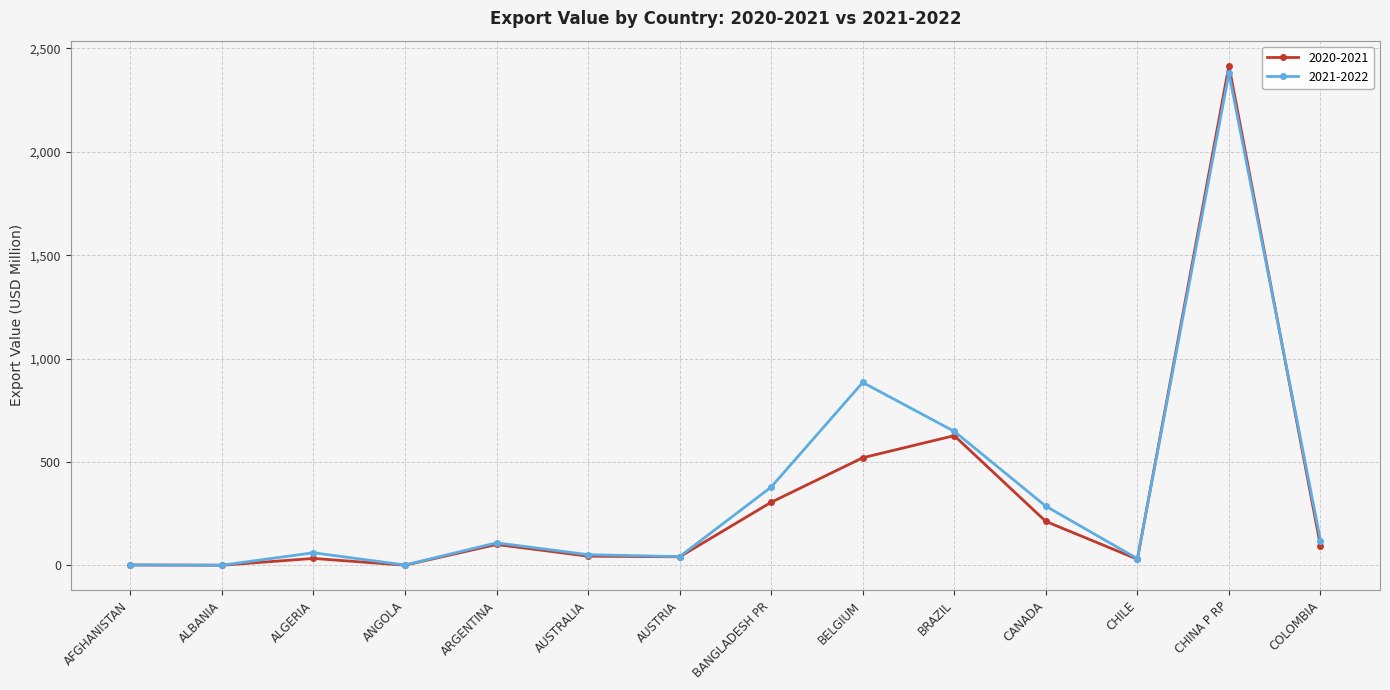

What is the average value of the 2020-2021 series?

316.3